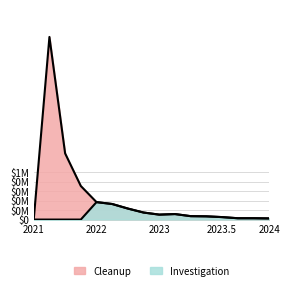

Rank the categories by Investigation value from lowest to highest.

0, 1, 2, 3, 15, 13, 14, 12, 11, 10, 8, 9, 7, 6, 5, 4